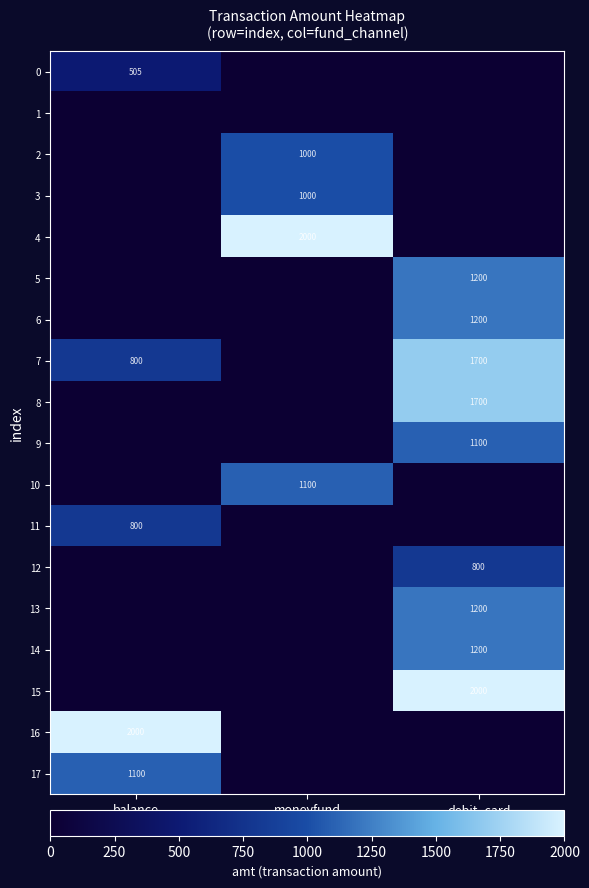

The value of 6 at debit_card is 1785. True or false?

False